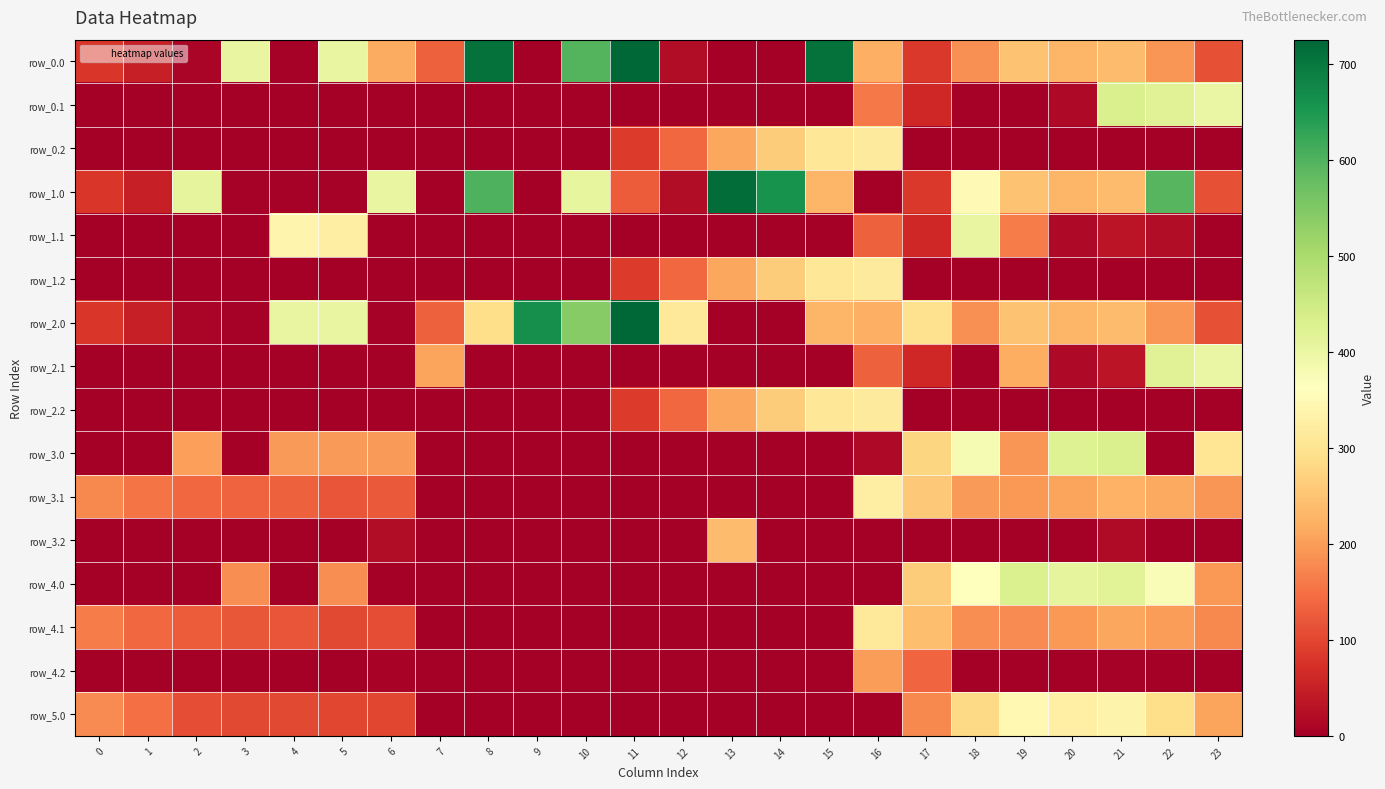

At how many categories does at least one series exceed 171?

23